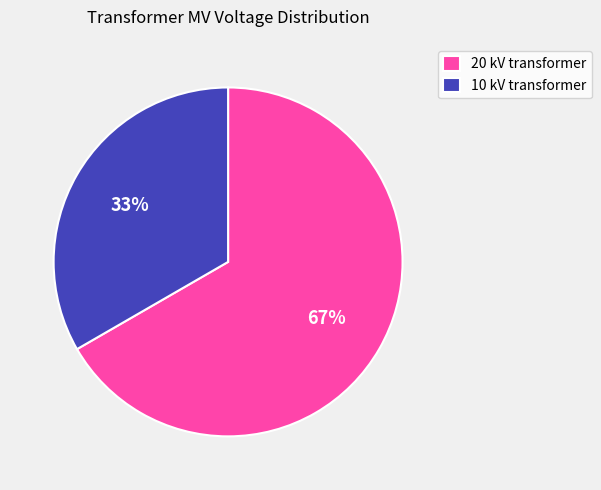

True or false: 10 kV transformer accounts for 25% of the total.

False